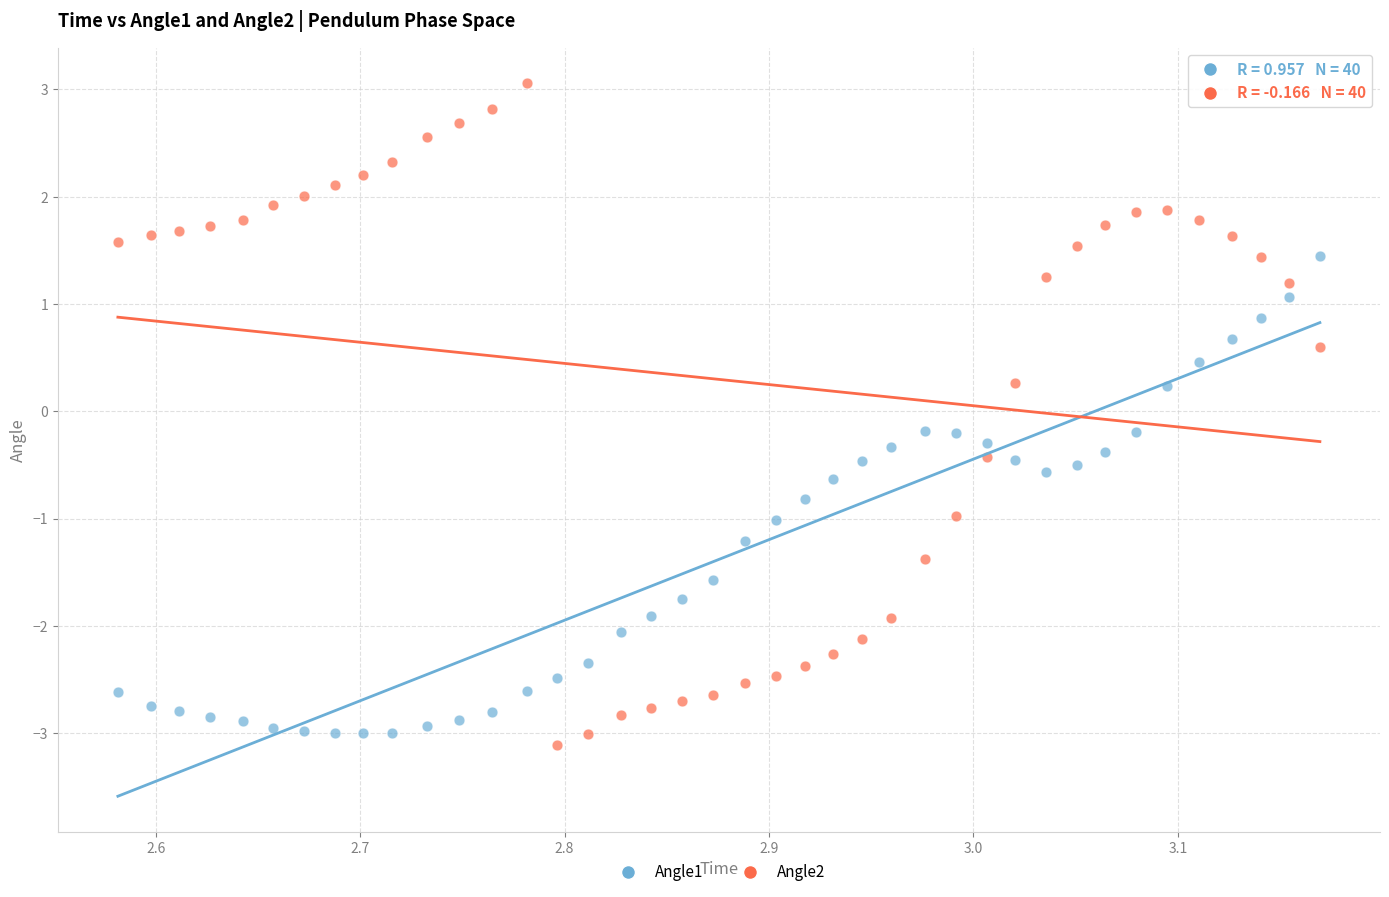

Across all data points, what is the range of X values (max minus min)?

0.6